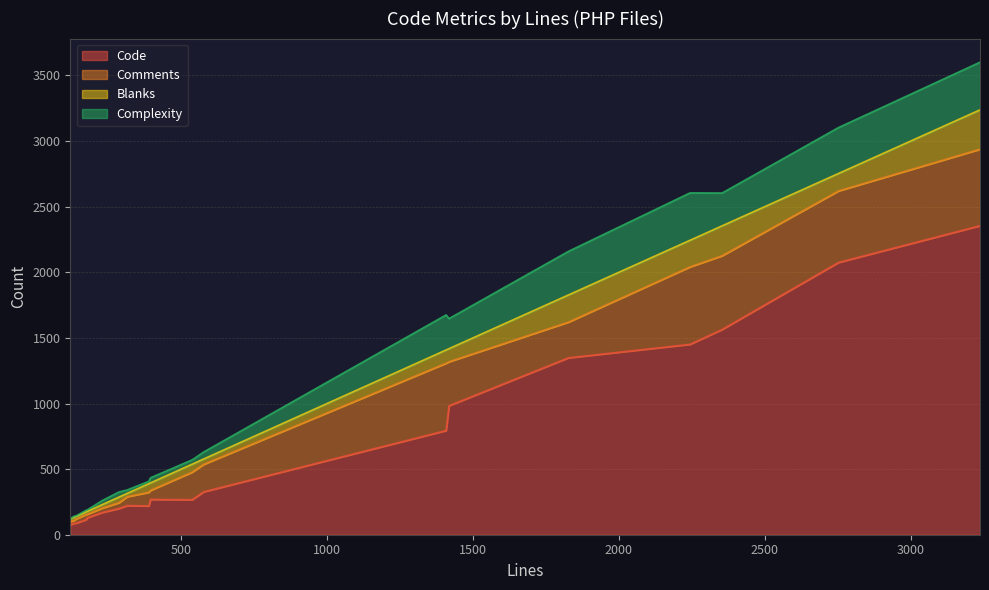

What is the highest value of the Code series?

2355